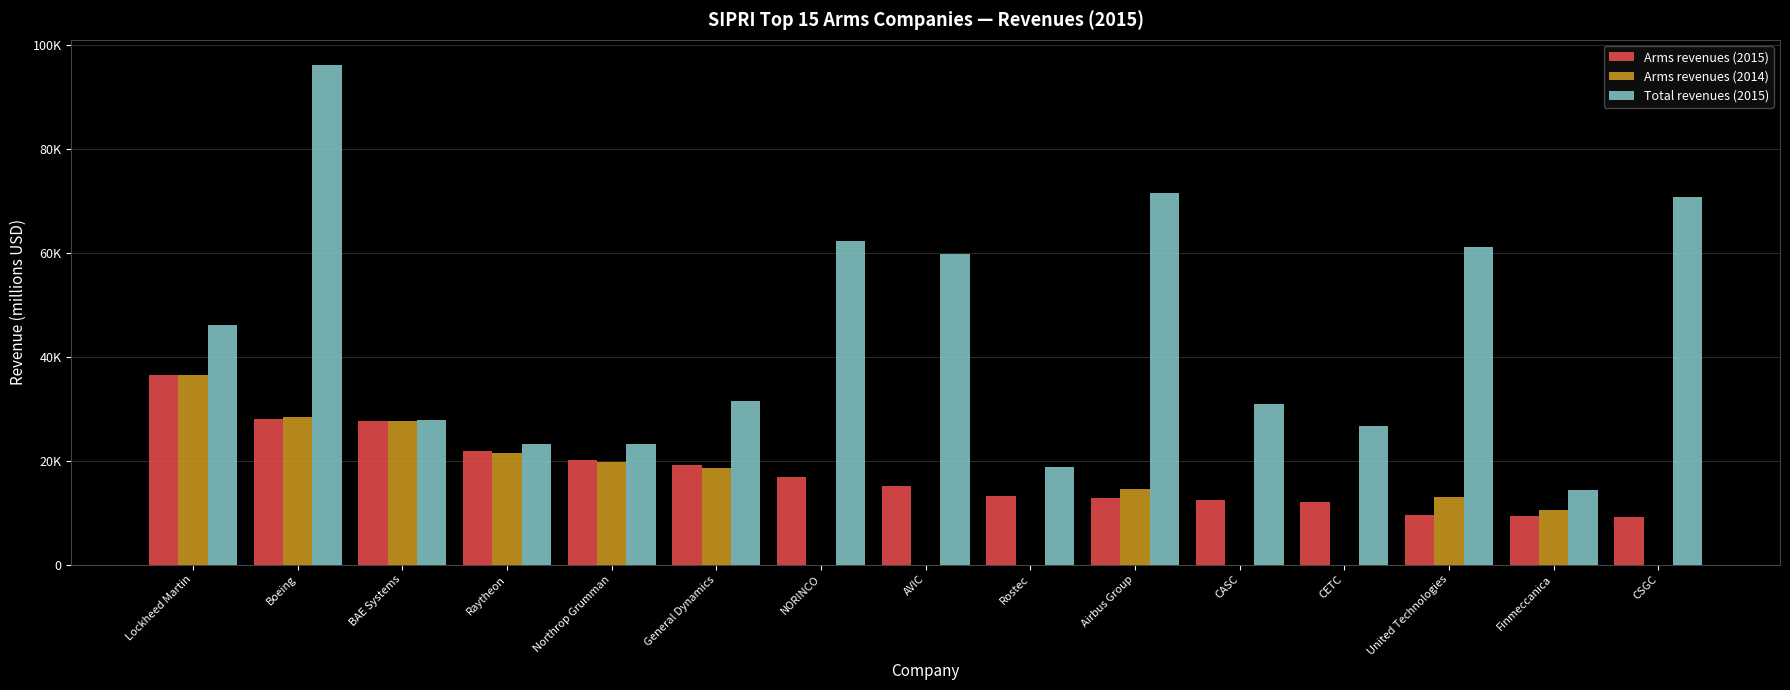

Which series changed the most between BAE Systems and CASC?

Arms revenues (2014)